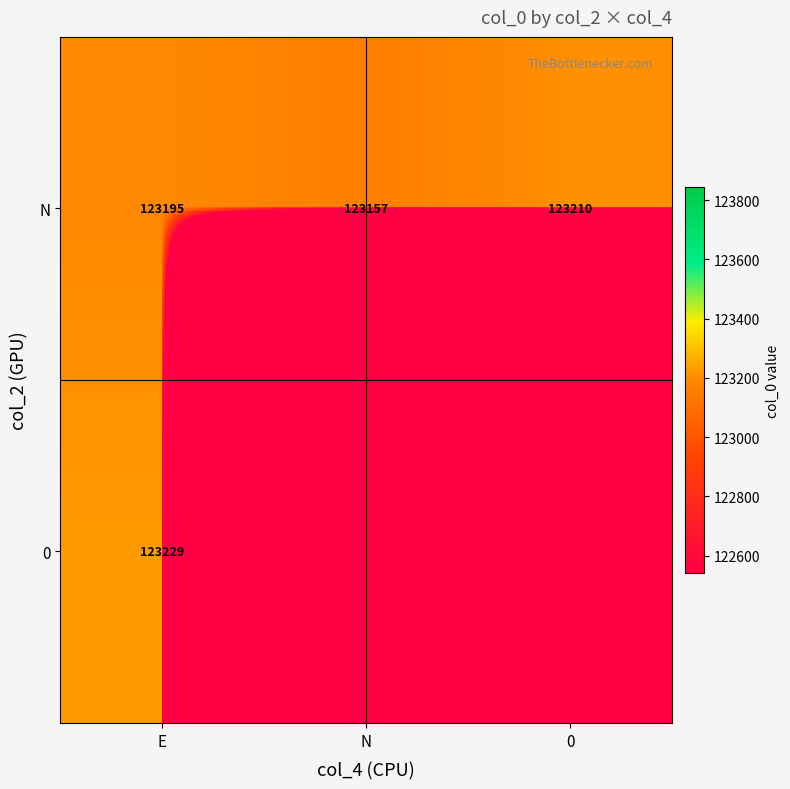

What is the difference between the N values at 0 and N?

53